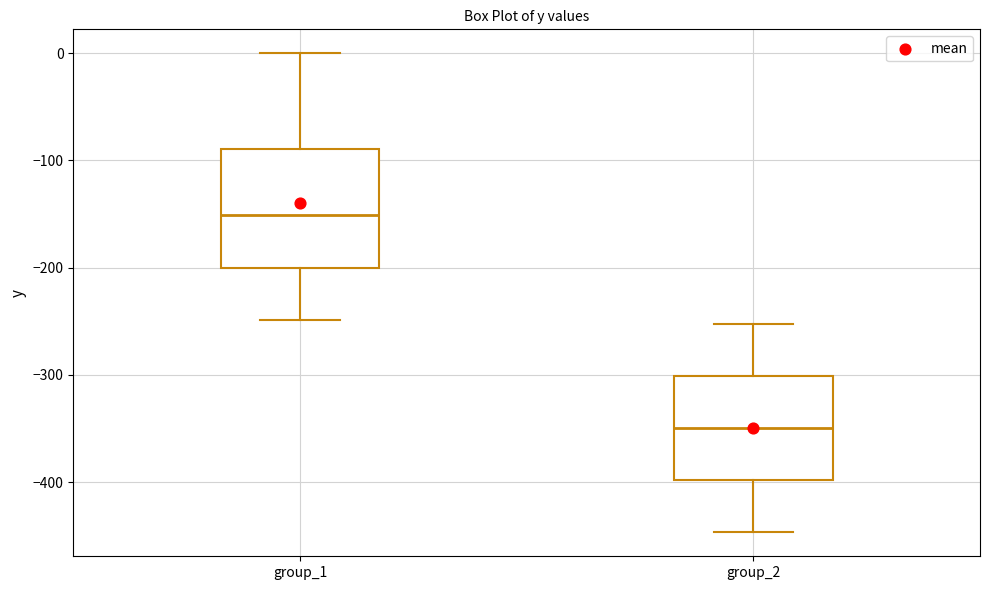

Which box is the tallest, from its lower edge to its upper edge?

group_1